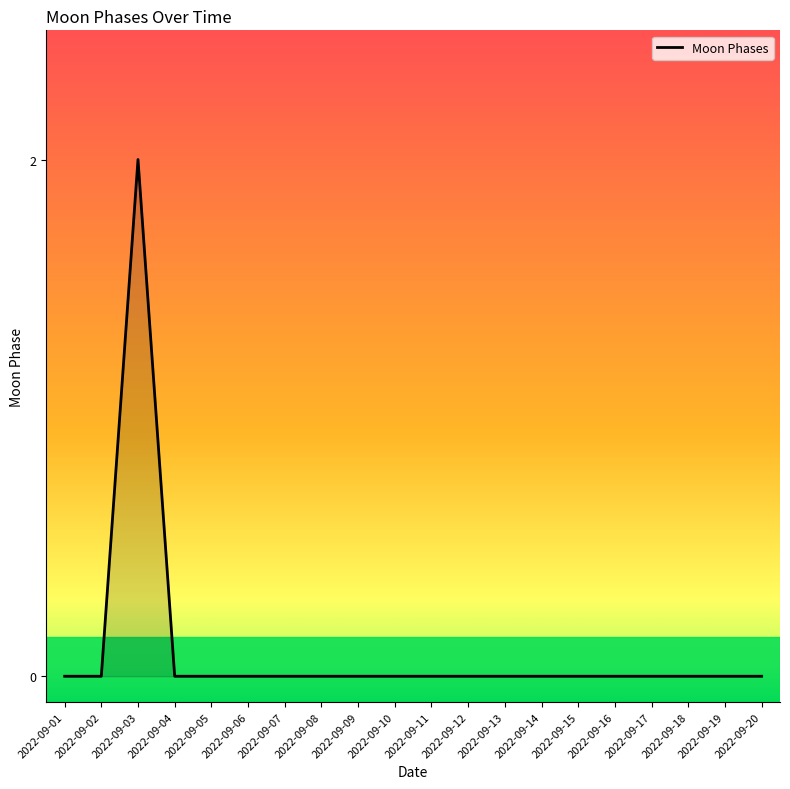

Which category has the highest value across all series?

2022-09-03